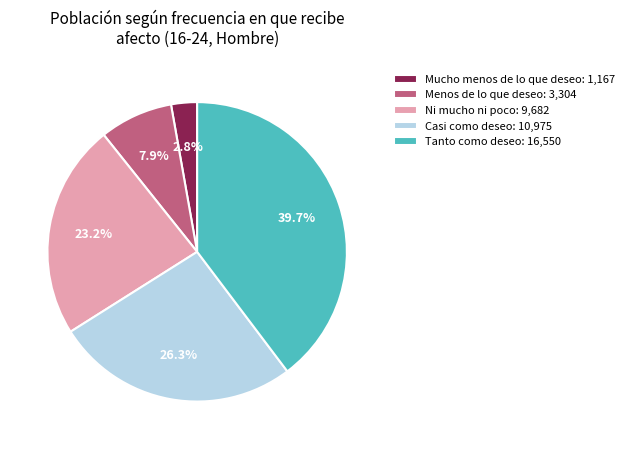

Rank the categories by value from highest to lowest.

Tanto como deseo: 16,550, Casi como deseo: 10,975, Ni mucho ni poco: 9,682, Menos de lo que deseo: 3,304, Mucho menos de lo que deseo: 1,167